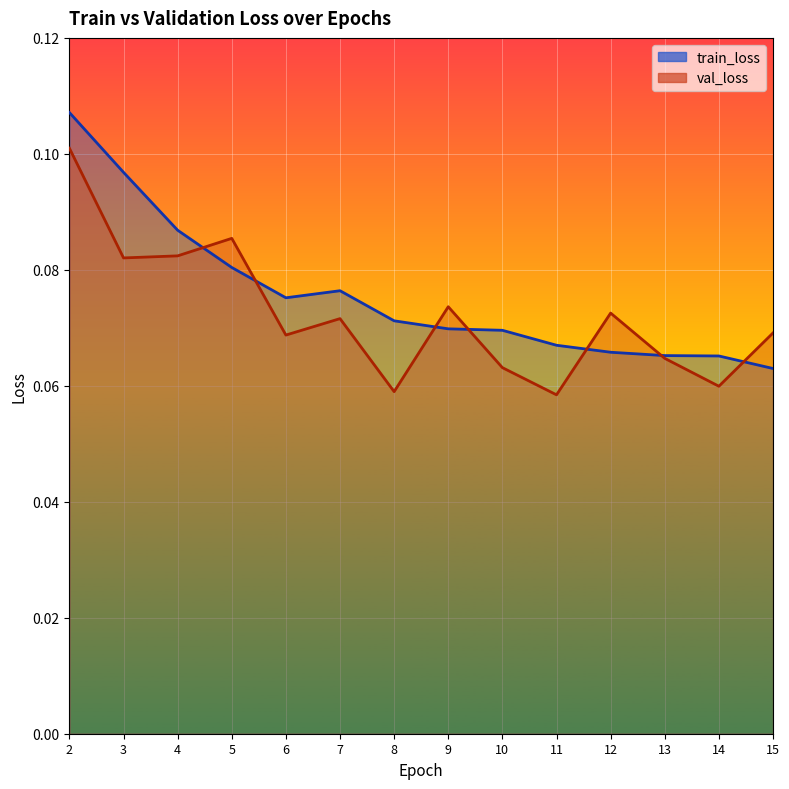

Which series has the largest total across all categories?

train_loss